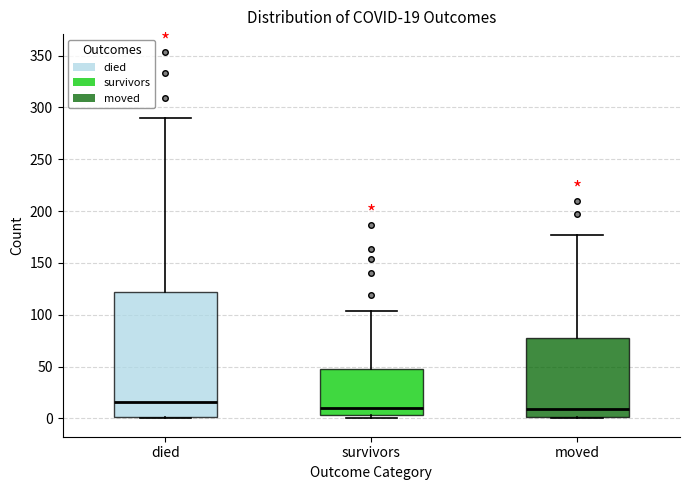

Comparing the boxes themselves (not the whiskers), which one is the tallest?

died